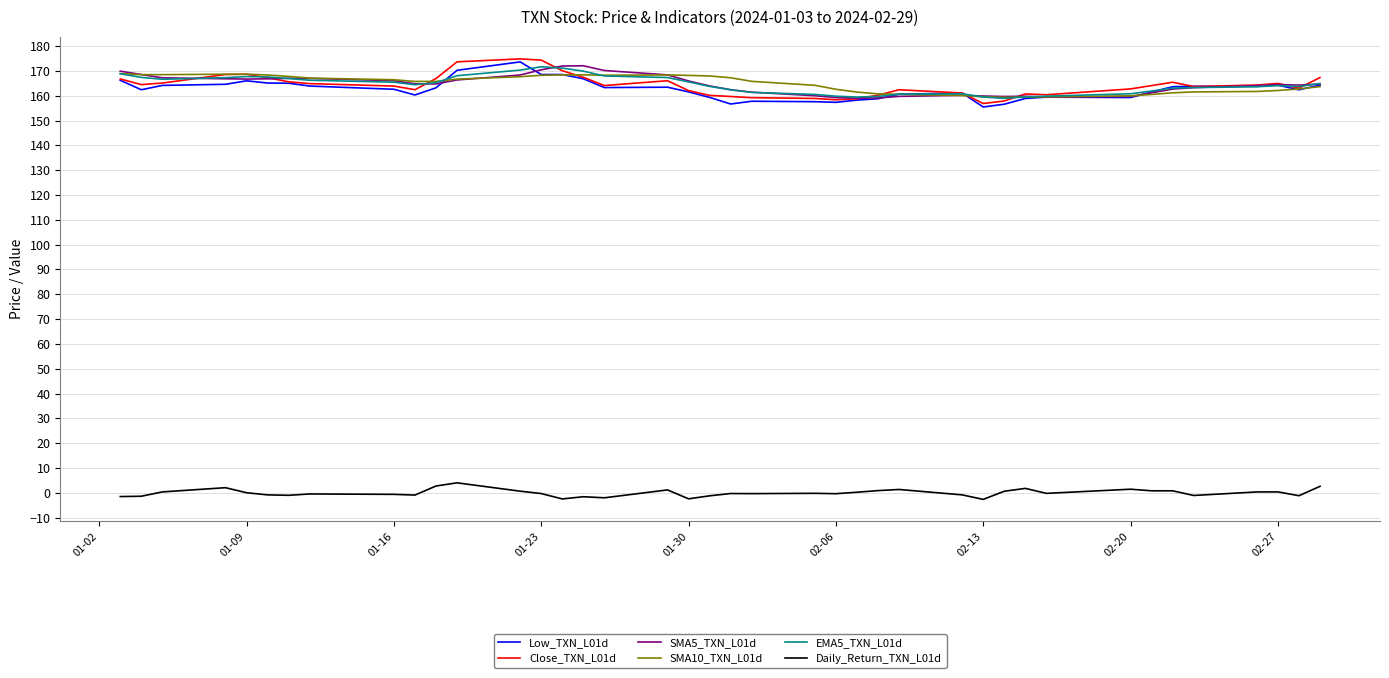

What is the highest value of the Low_TXN_L01d series?

173.6